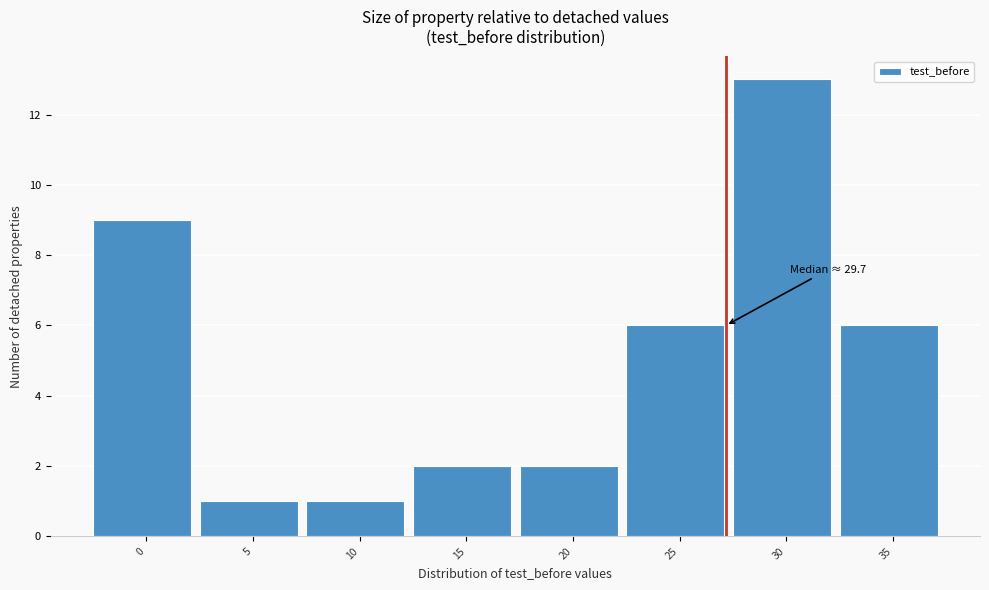

Reading right to left, extract all data points from this chart.

6	13	6	2	2	1	1	9